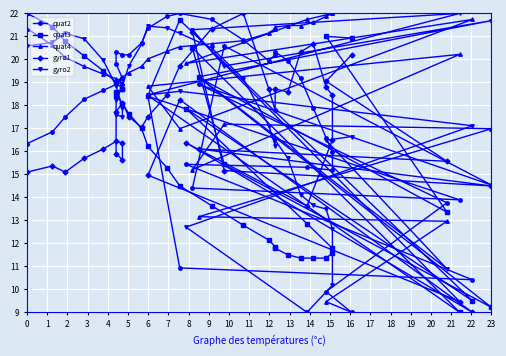

How many lines are shown in the chart?

5